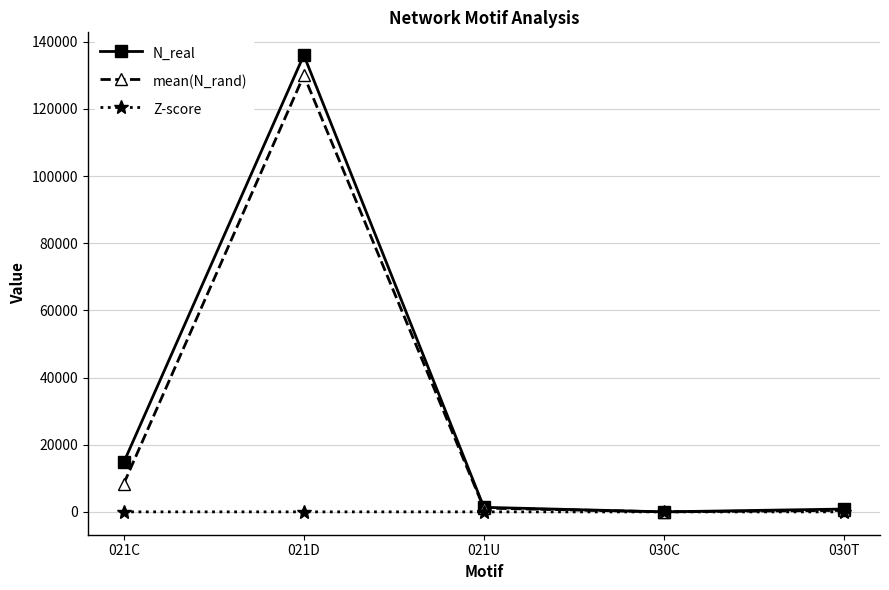

True or false: Z-score has more than 2 interior local peaks.

False